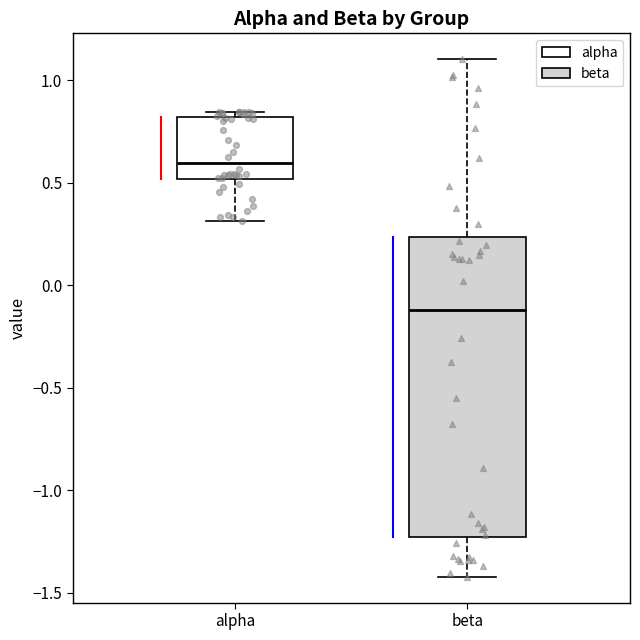

Reading left to right, read every box against the y-axis: the position of its median line, the range the box covers, and the ends of its whiskers. The values are not printed on the chart, so give them approximately, as read against the axis.

alpha: median 0.60, box 0.50 to 0.80, whiskers 0.30 to 0.85
beta: median -0.10, box -1.25 to 0.25, whiskers -1.40 to 1.10